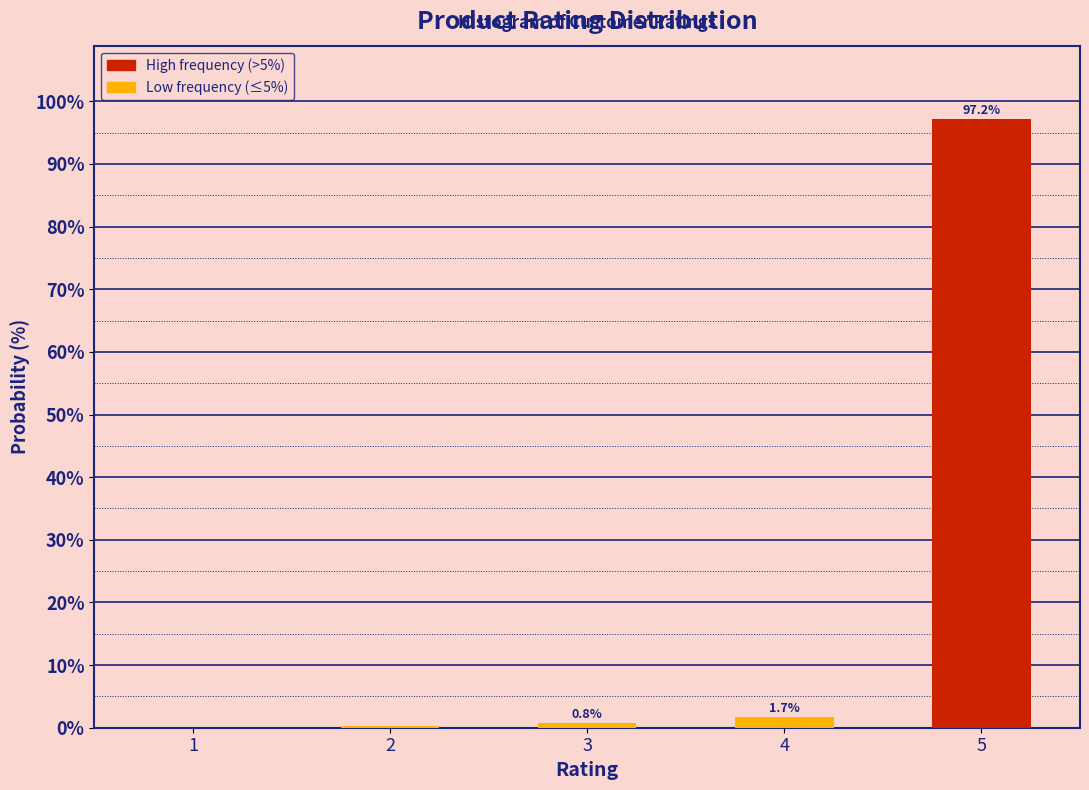

Between 3 and 2, which is larger?

3